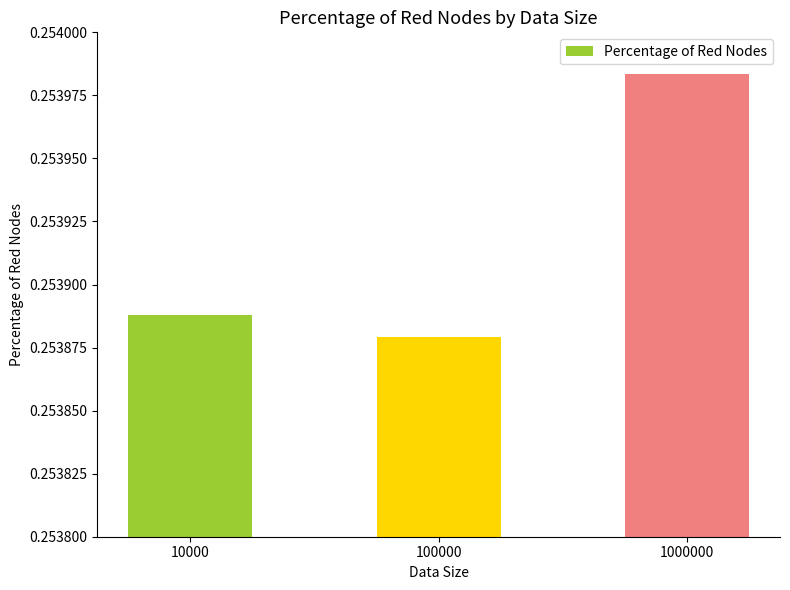

Which has a higher value, 10000 or 100000?

10000